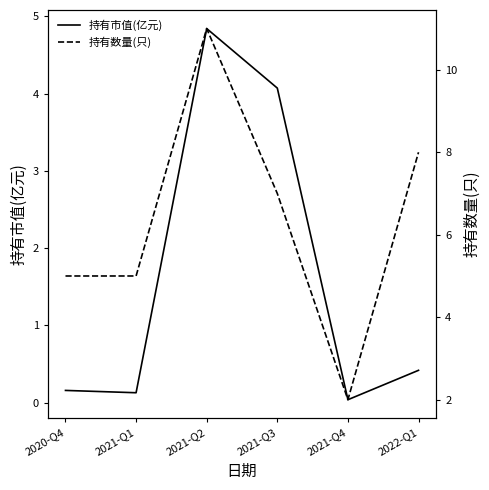

At which category is the sum across all series the highest?

2021-Q2